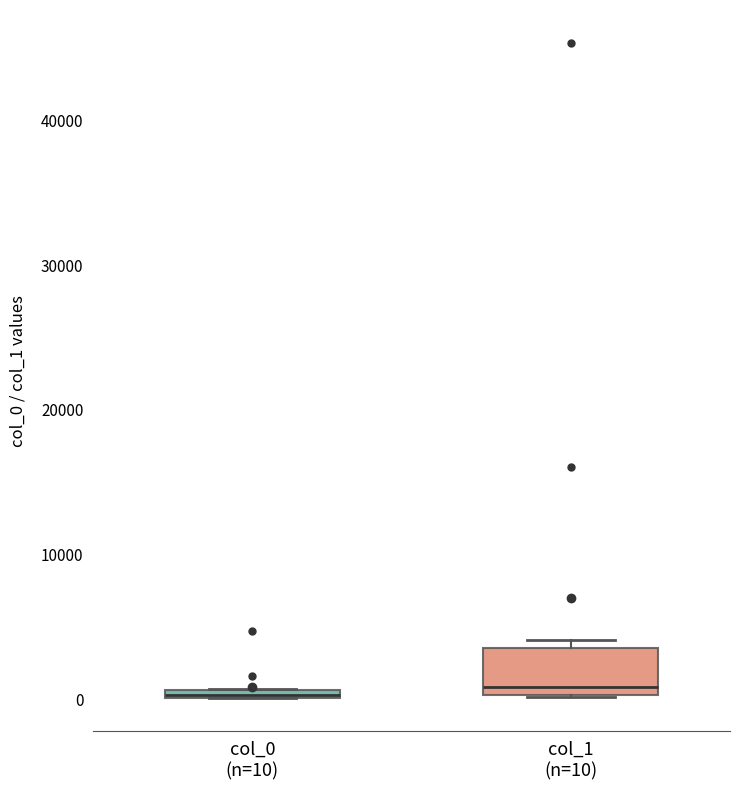

Which box is the tallest, from its lower edge to its upper edge?

col_1 (n=10)